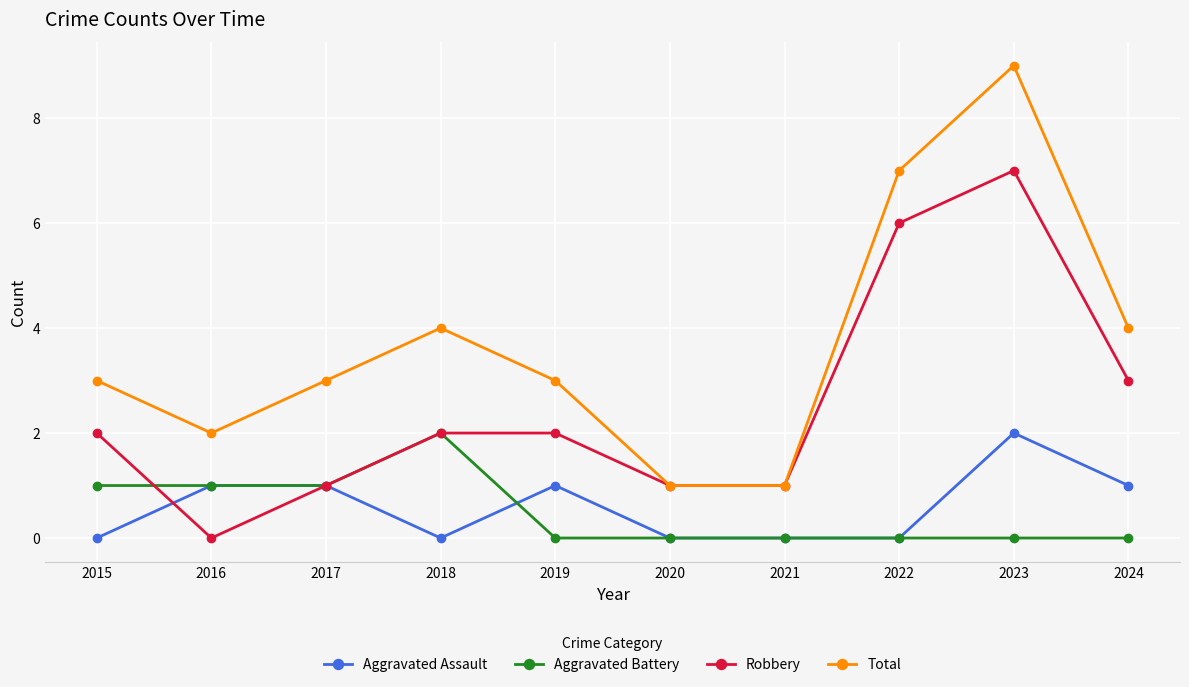

What is the difference between the maximum and minimum values in the Total series?

8